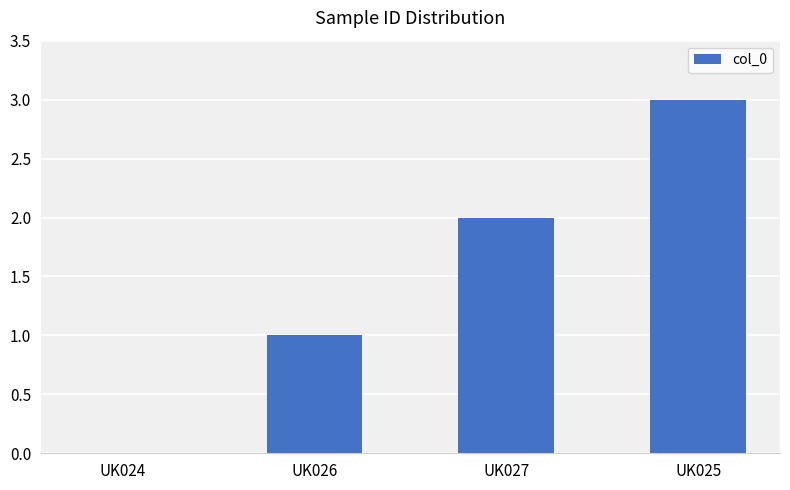

Count the values in the range 1 to 3.

3